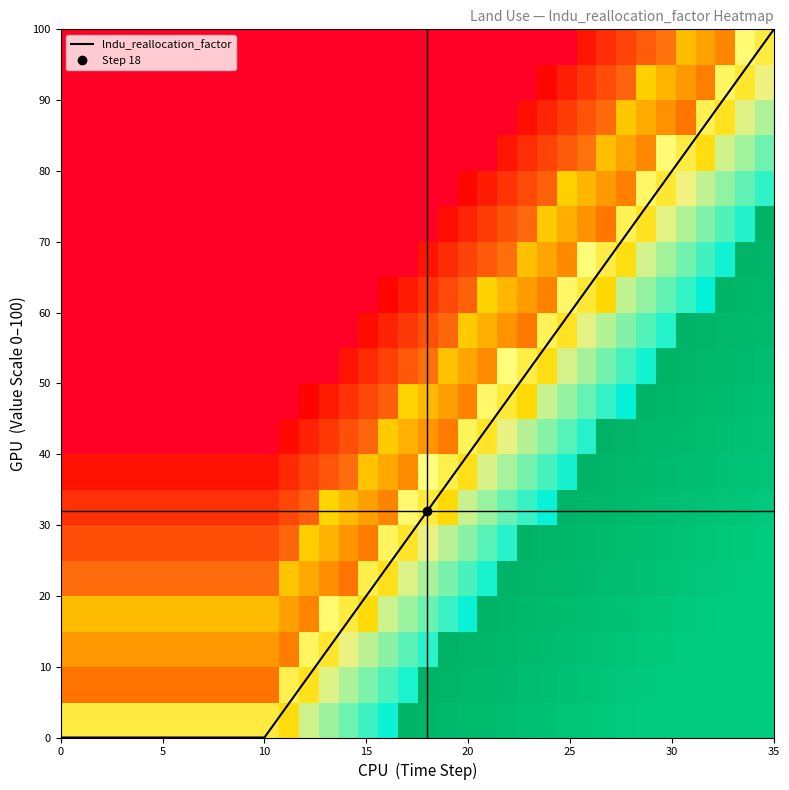

At which label does lndu_reallocation_factor reach its peak?

35